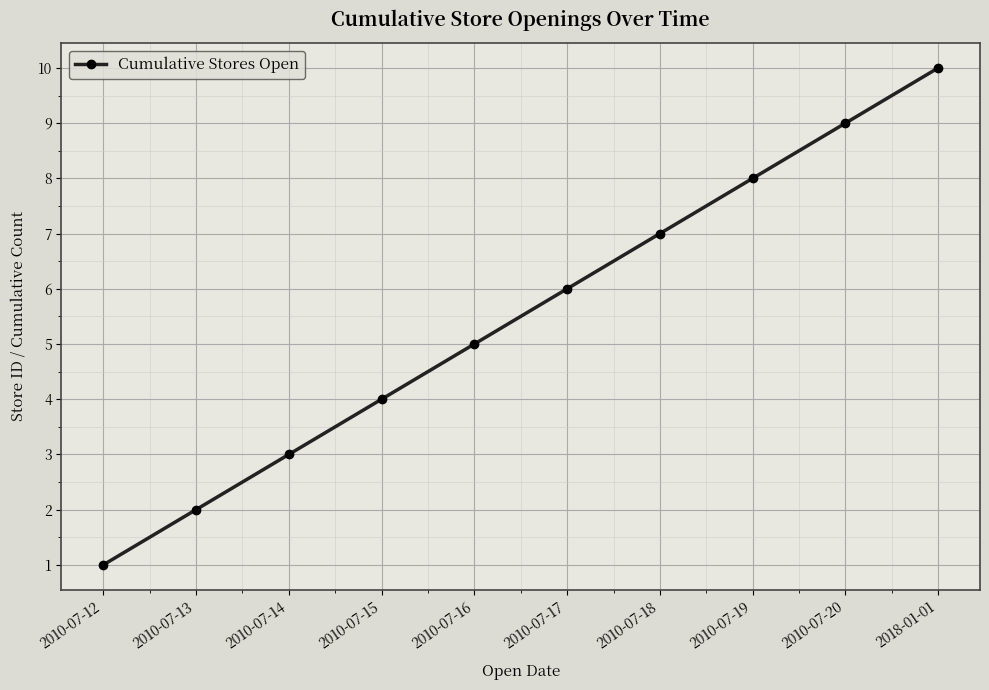

Reading left to right, what are all the values shown in this chart?

1	2	3	4	5	6	7	8	9	10